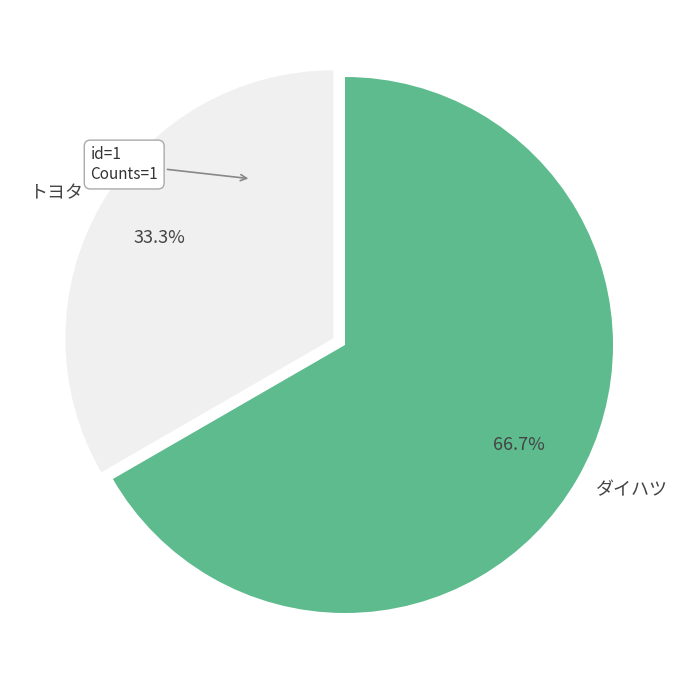

Which category has the smallest portion of the pie?

トヨタ